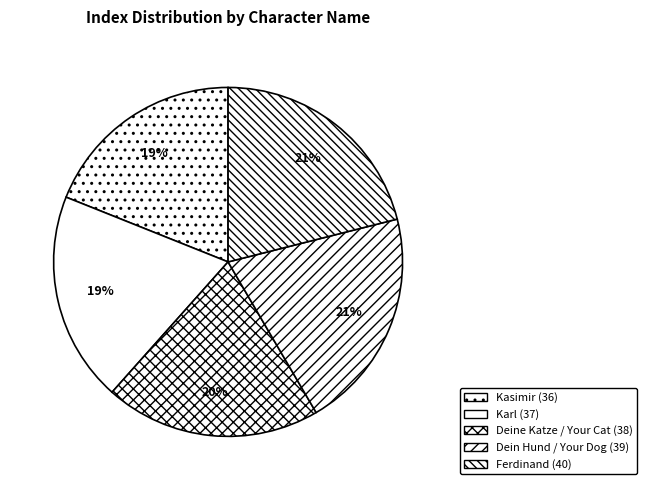

To the nearest percent, what is the difference between the largest and smallest slice percentages?

2%